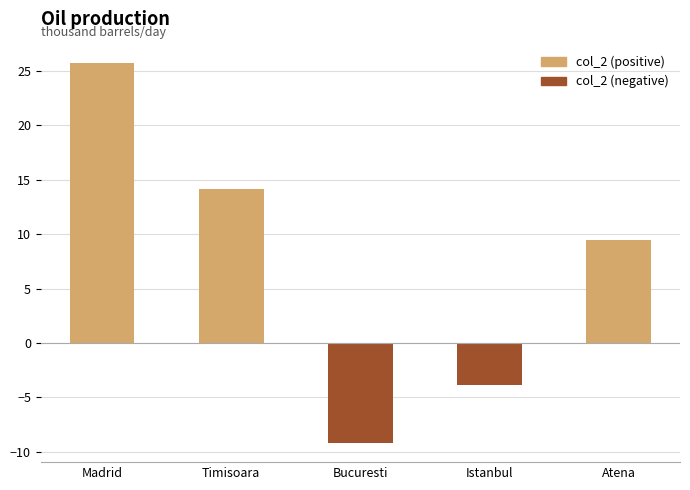

Reading left to right, list all the values displayed in this chart.

Madrid=25.7	Timisoara=14.1	Bucuresti=-9.2	Istanbul=-3.9	Atena=9.4